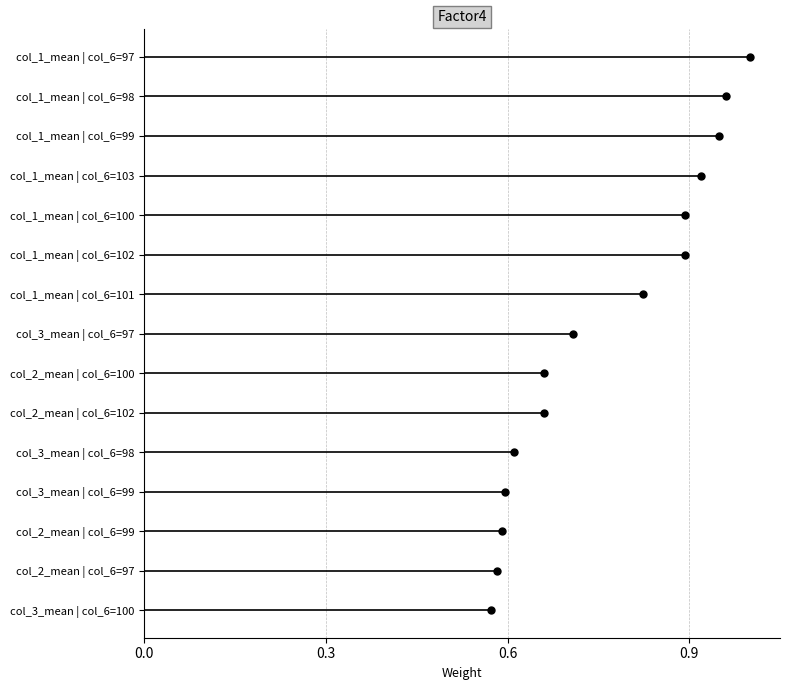

True or false: col_5_mean and col_3_mean intersect in this chart.

False